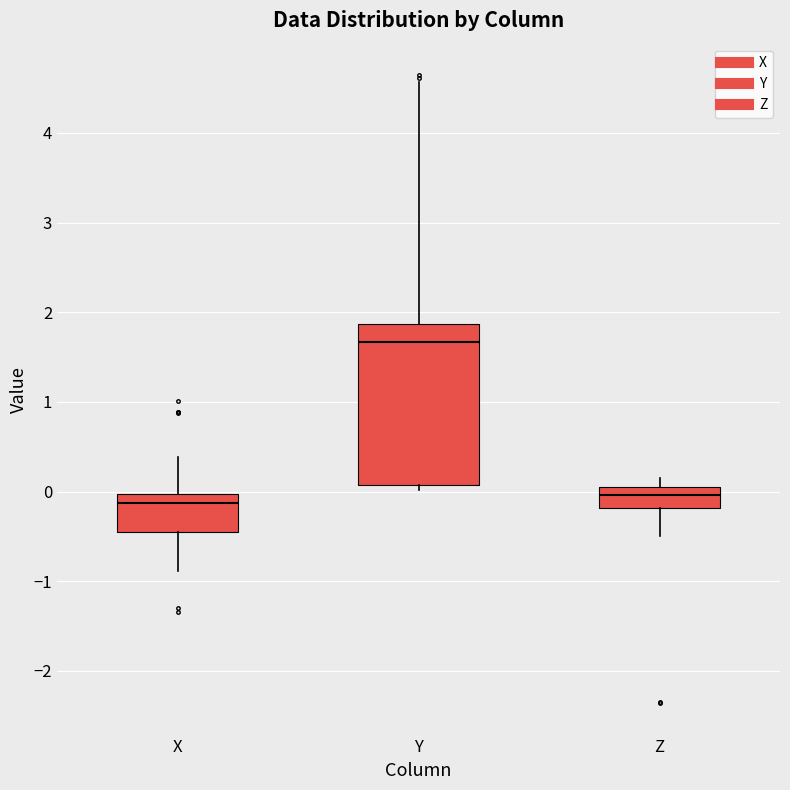

Reading left to right, read every box against the y-axis: the position of its median line, the range the box covers, and the ends of its whiskers. The values are not printed on the chart, so give them approximately, as read against the axis.

X: median -0.1, box -0.5 to 0.0, whiskers -0.9 to 0.4
Y: median 1.7, box 0.1 to 1.9, whiskers 0.0 to 4.6
Z: median 0.0 (inside the box), box -0.2 to 0.0, whiskers -0.5 to 0.2